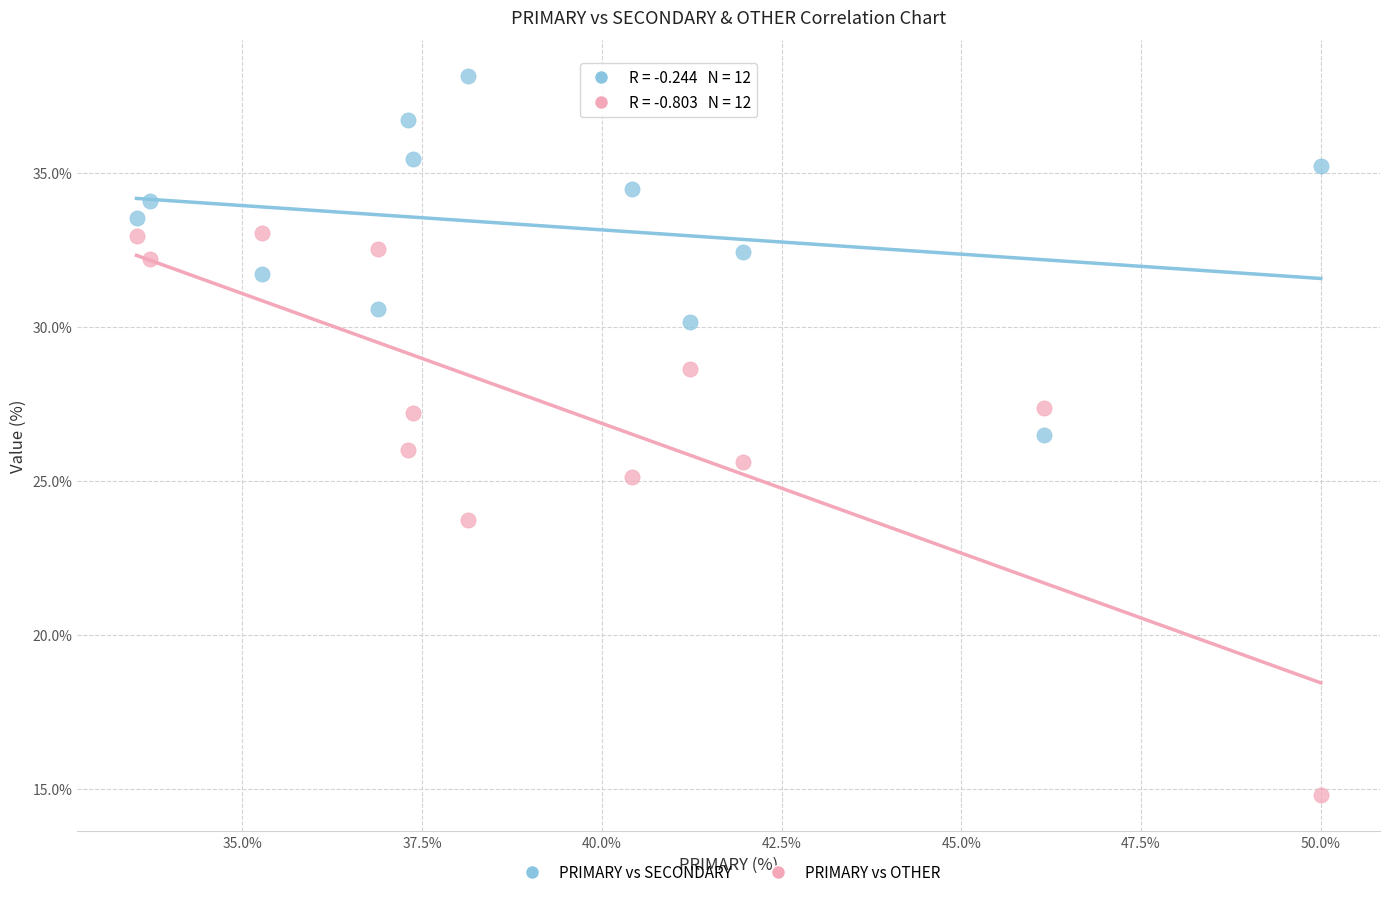

Which series reaches the maximum Y coordinate?

PRIMARY vs SECONDARY